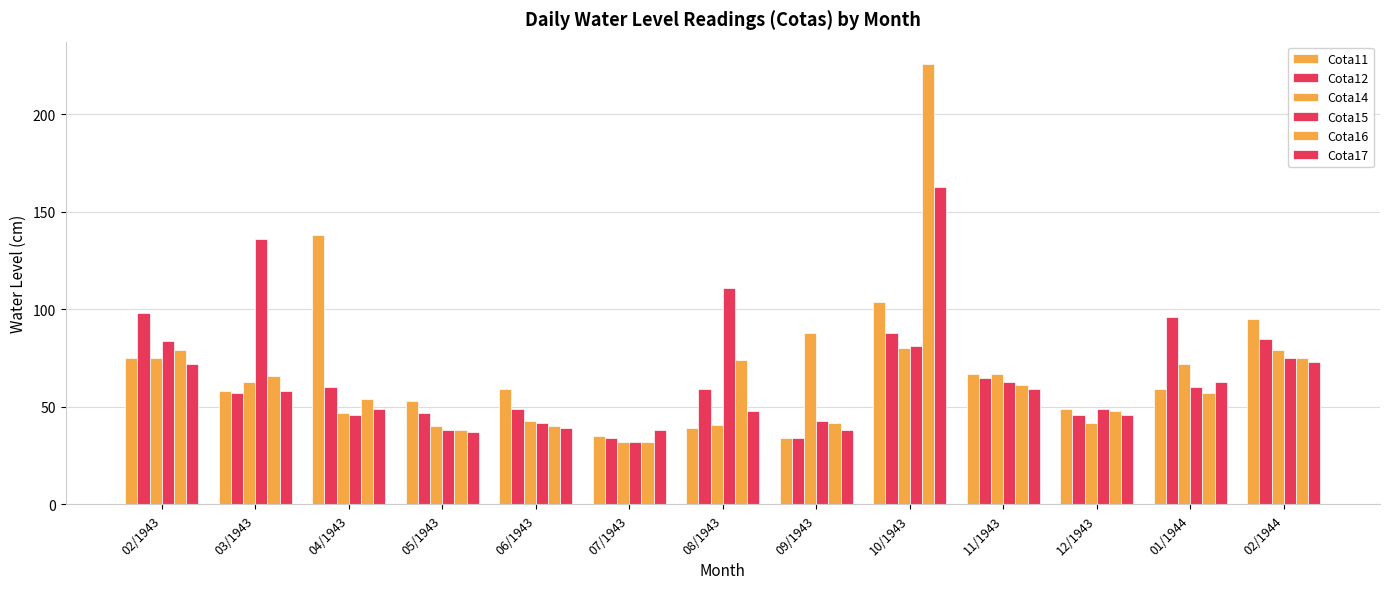

The value of Cota12 at 09/1943 is 48. True or false?

False